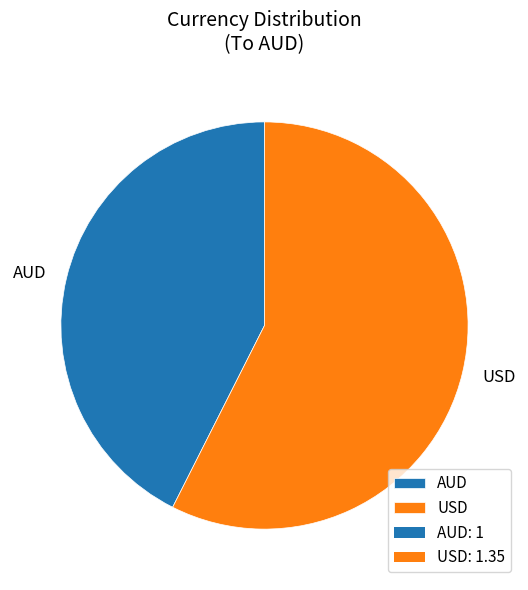

Combined, do USD and AUD account for over 50%?

Yes